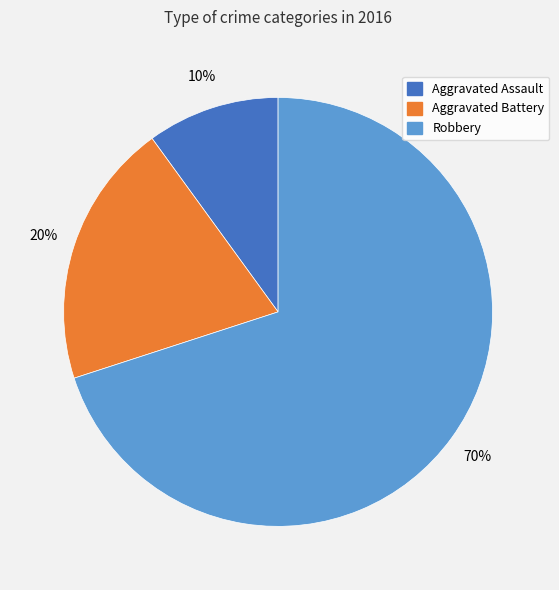

Which category has the smallest portion of the pie?

Aggravated Assault